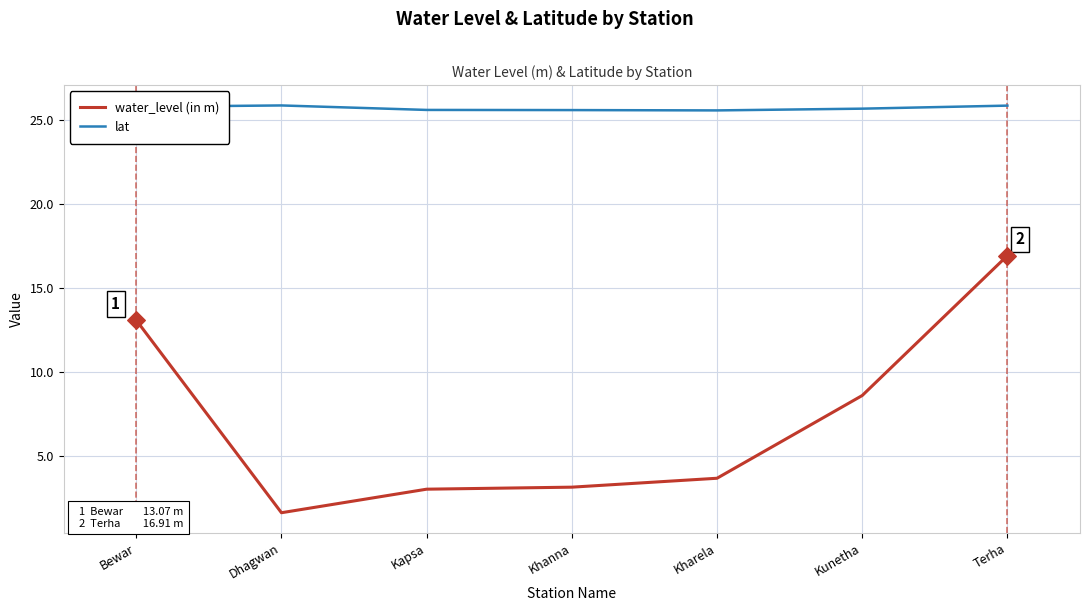

Which series changed the most between Dhagwan and Terha?

water_level (in m)